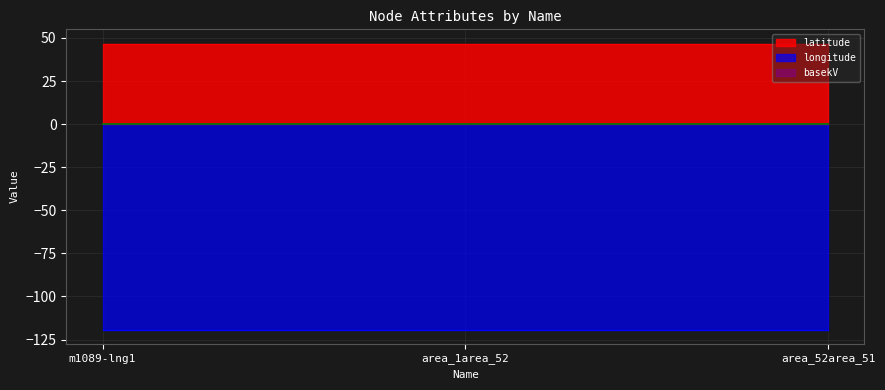

Between area_1area_52 and area_52area_51, which series saw the biggest shift?

latitude